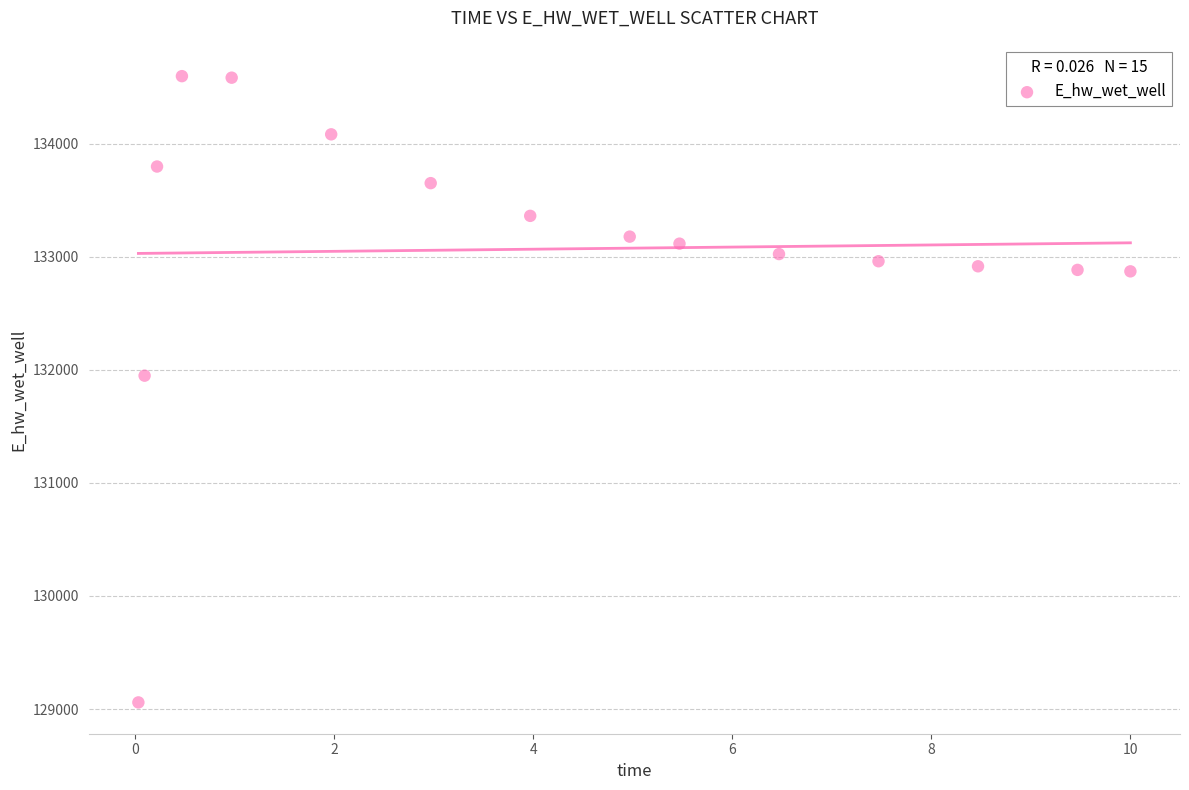

What Y value in the scatter plot is closest to 131827?

131947.5